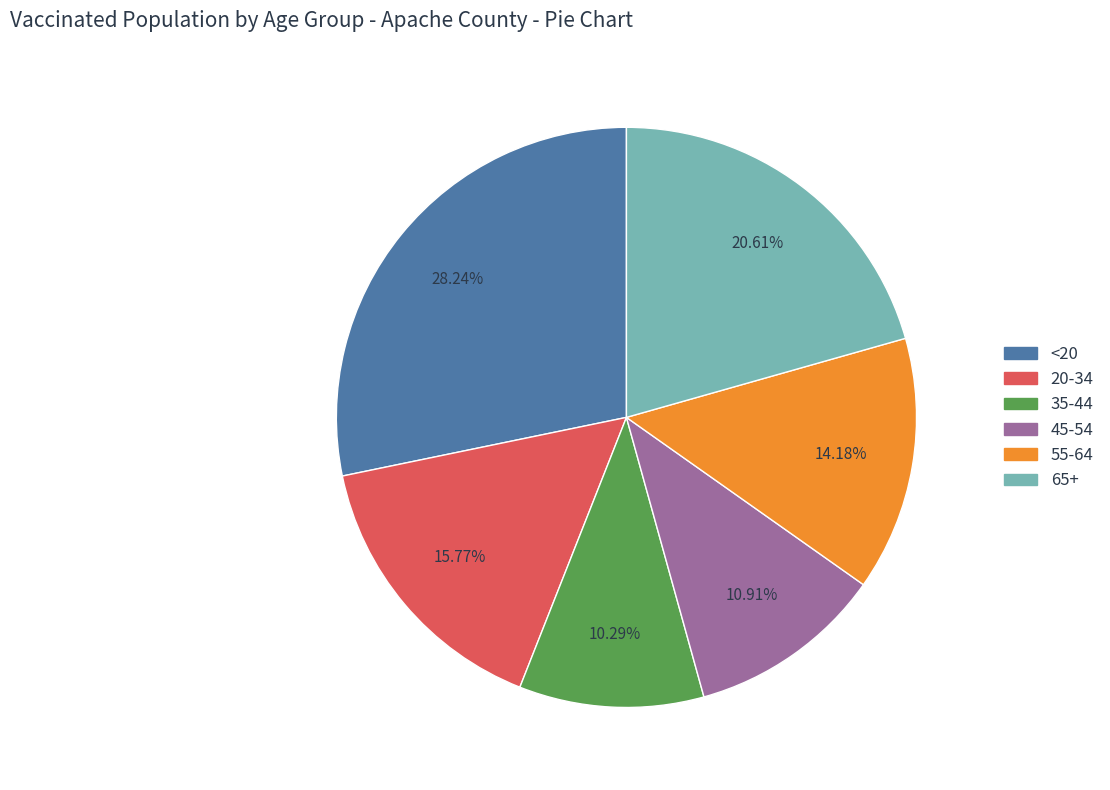

Does 55-64 represent more than half of the total?

No